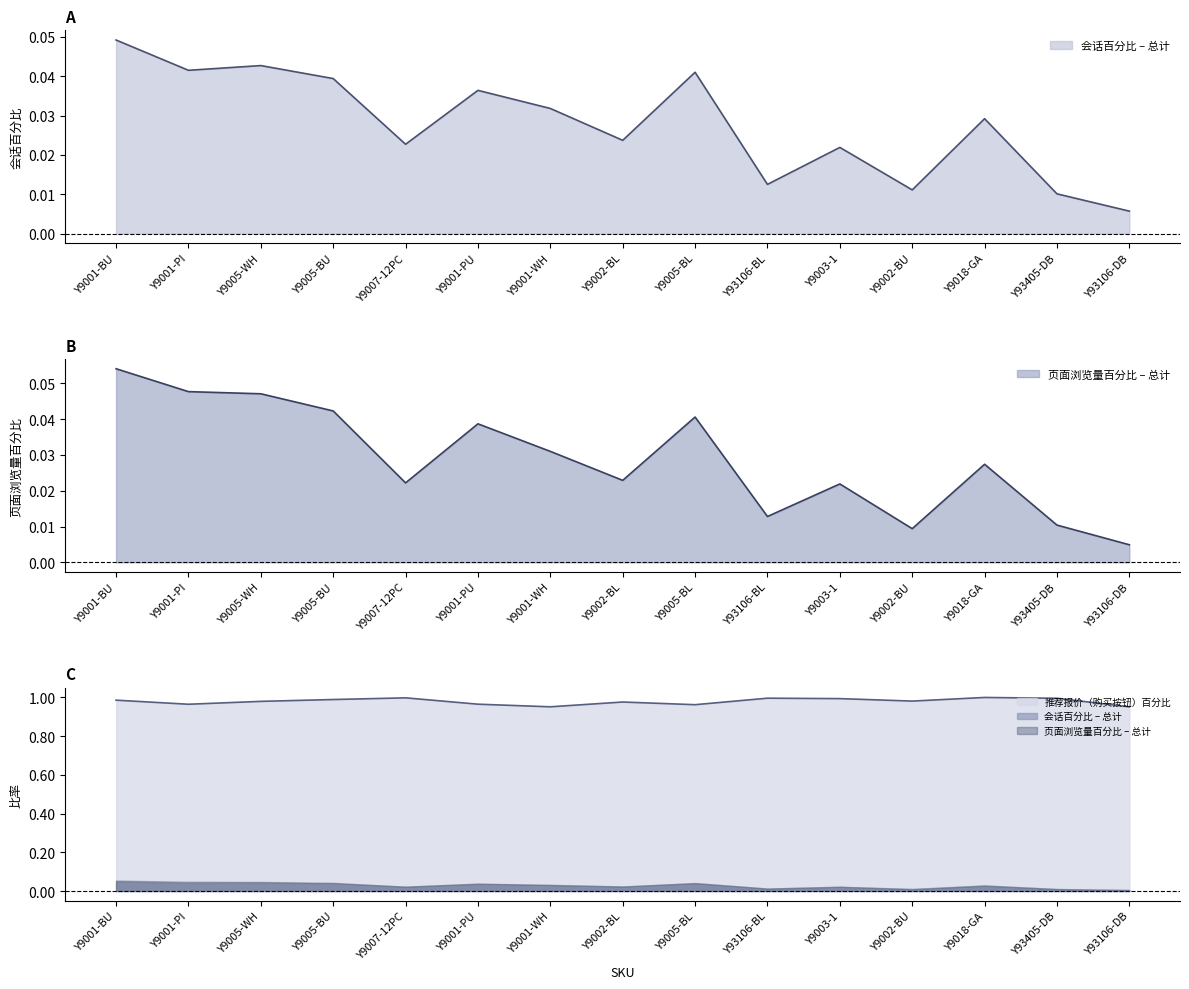

Does the chart display data point markers on the line(s)?

No